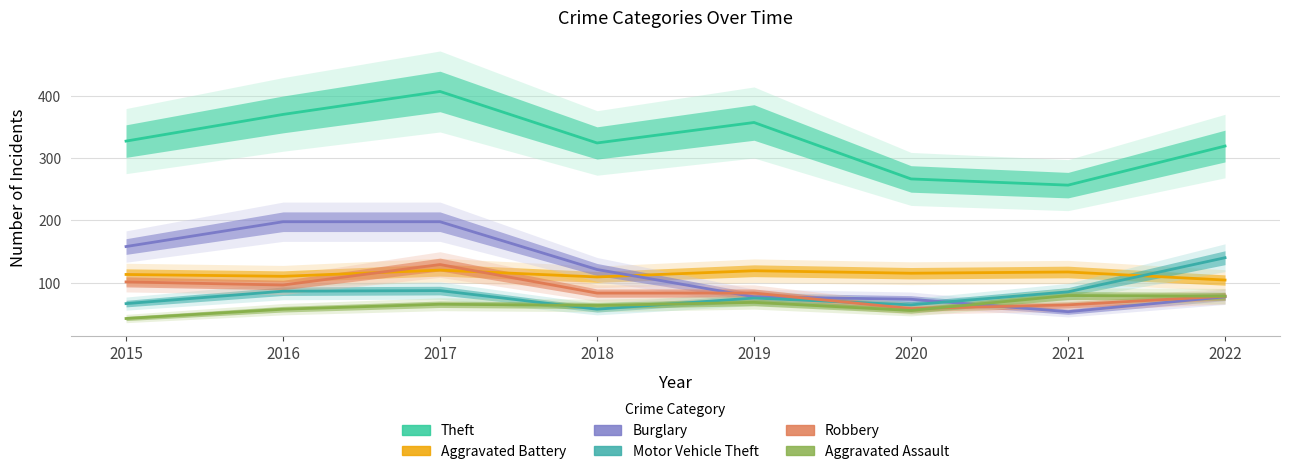

What is the average value of the Burglary series?

119